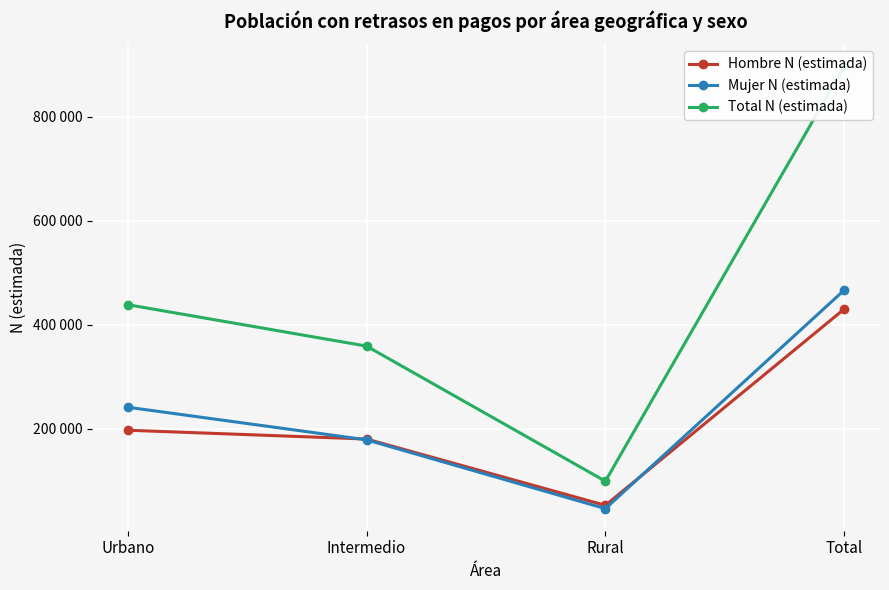

True or false: Total N (estimada) and Mujer N (estimada) intersect in this chart.

False